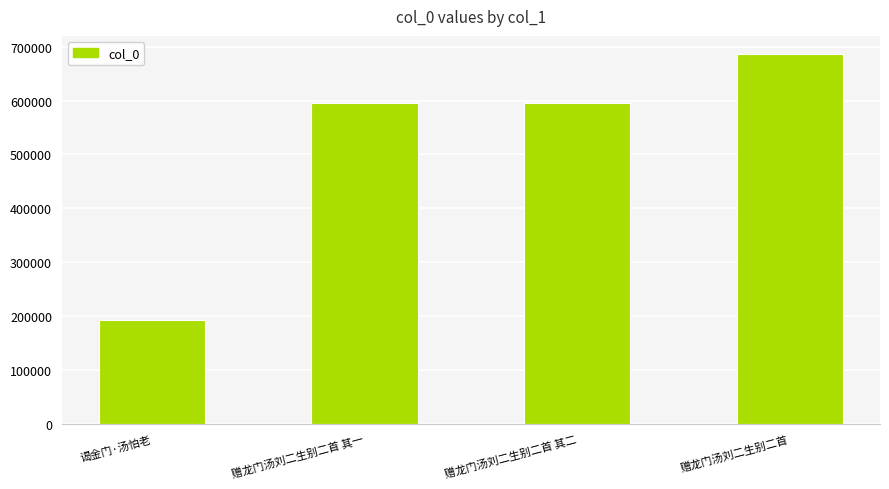

What is the difference between the second highest and second lowest values?

1